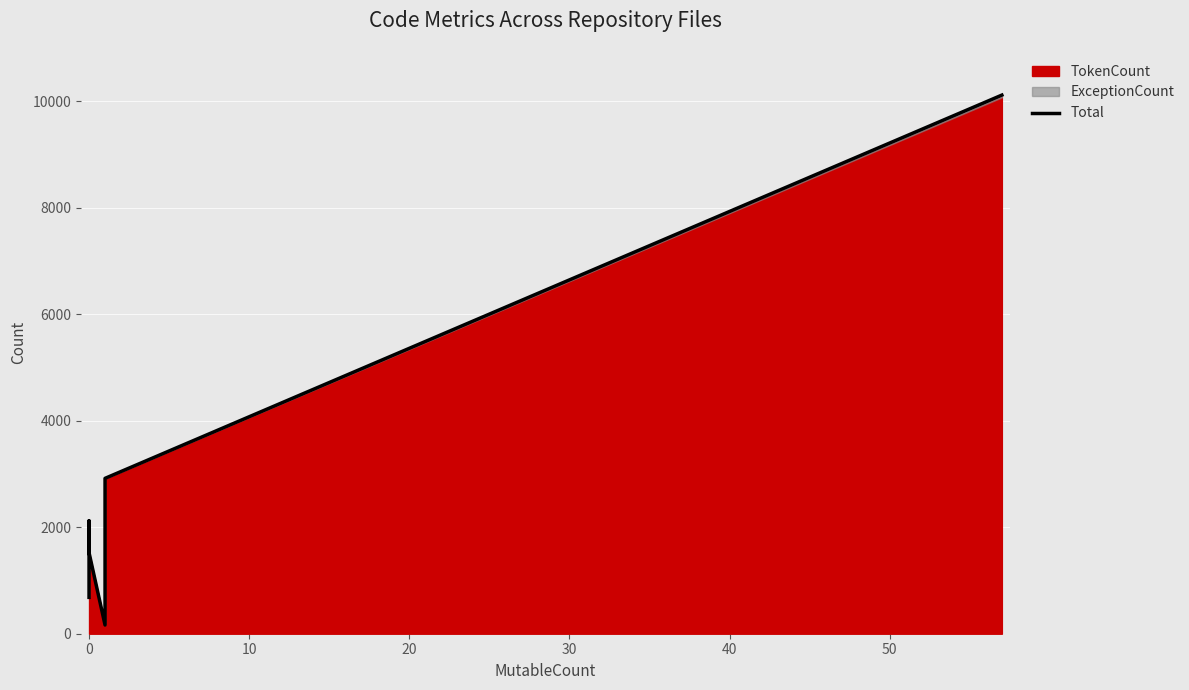

How many data points does each series have?

6